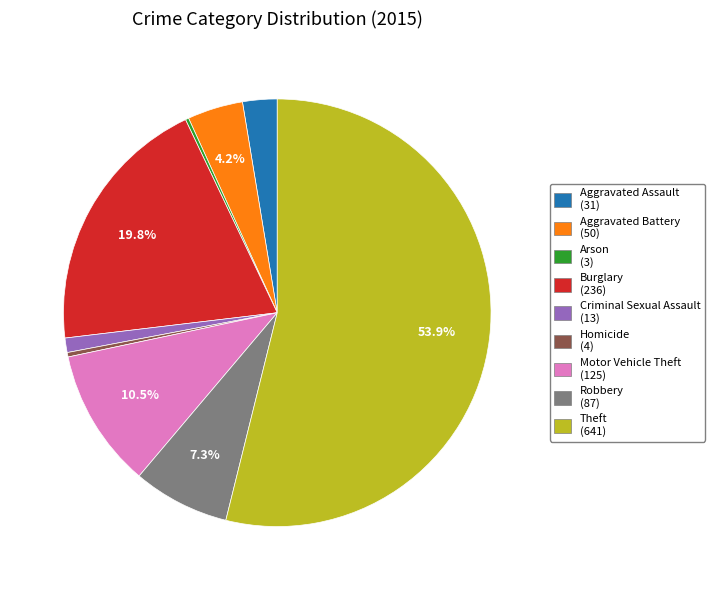

True or false: Theft accounts for 54% of the total.

True